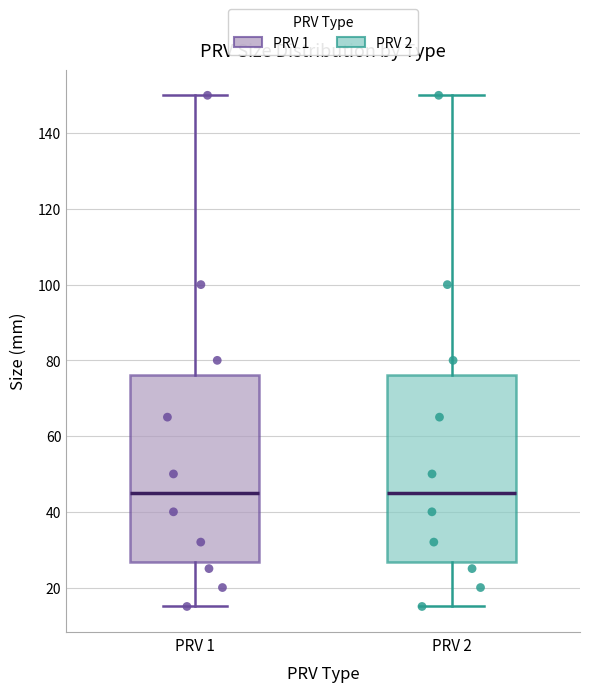

Reading left to right, read every box against the y-axis: the position of its median line, the range the box covers, and the ends of its whiskers. The values are not printed on the chart, so give them approximately, as read against the axis.

PRV 1: median 46, box 26 to 76, whiskers 16 to 150
PRV 2: median 46, box 26 to 76, whiskers 16 to 150